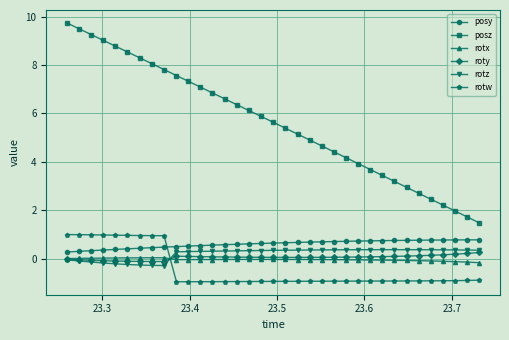

What is the value of the posz point at the 23rd from the left?

4.4